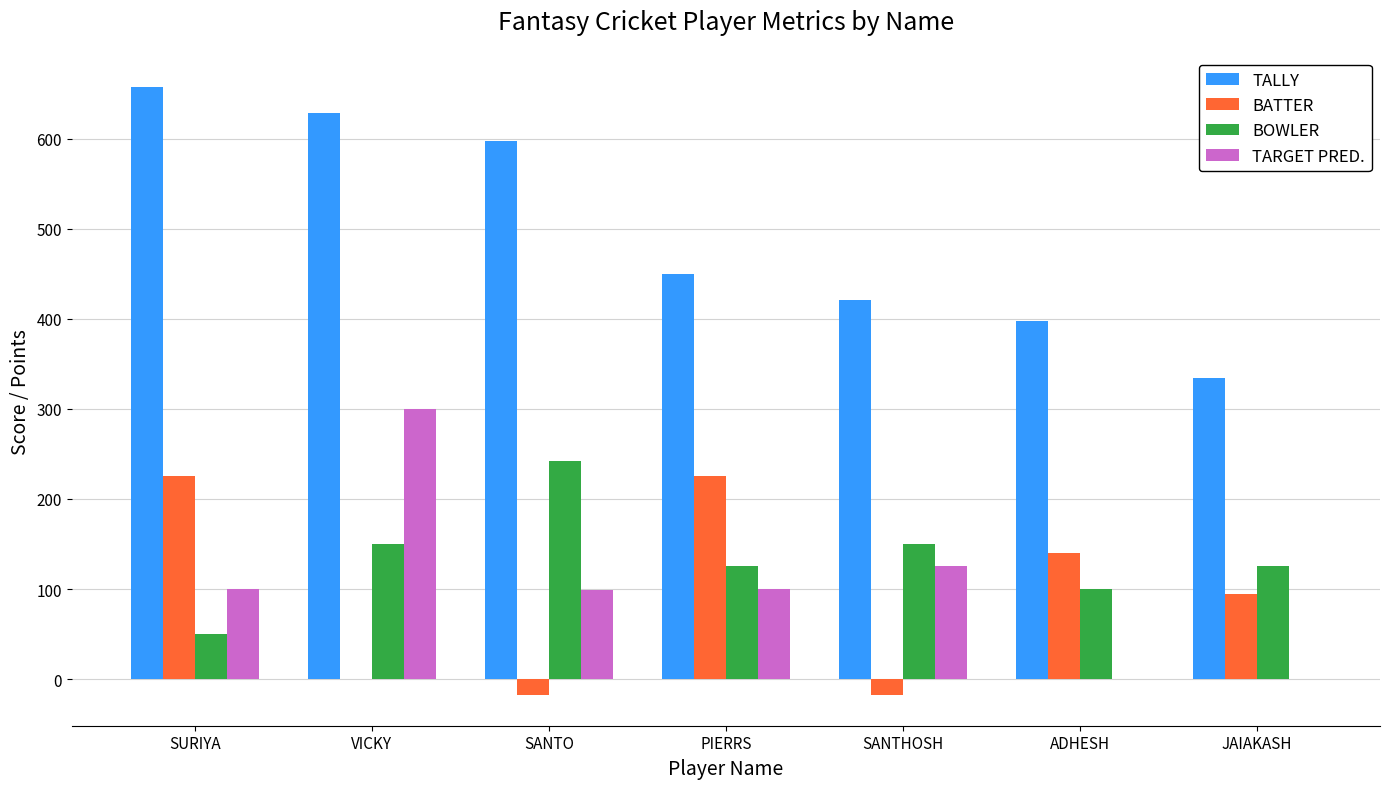

Is the value of BATTER at SURIYA greater than the value of TALLY at SANTO?

No